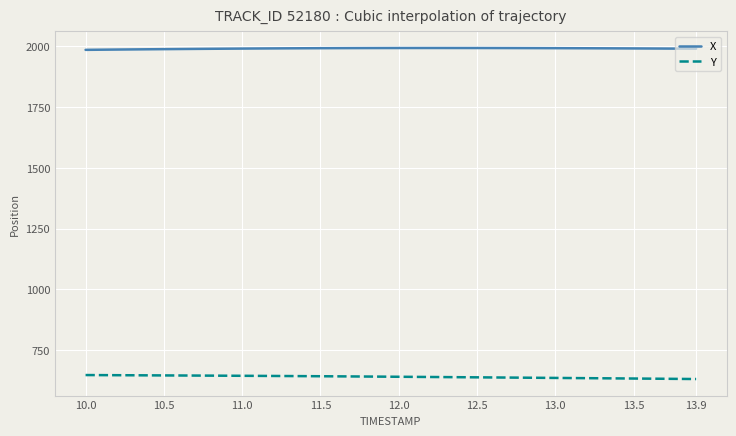

Which series has the largest total across all categories?

X